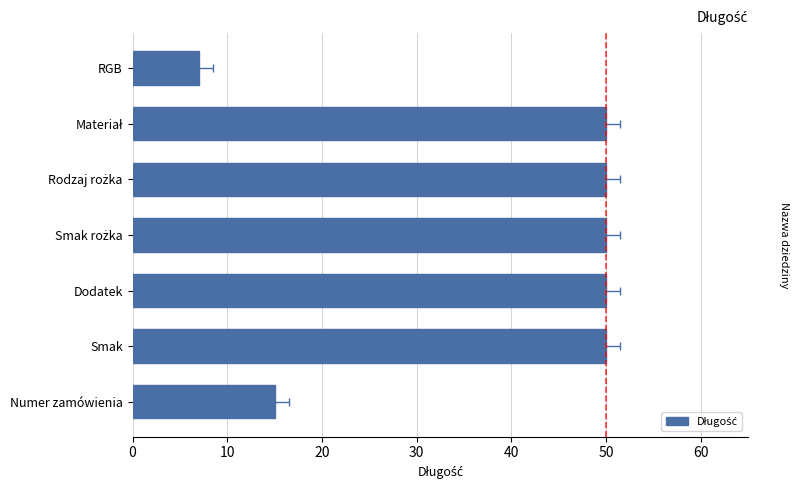

What is the average value?

39